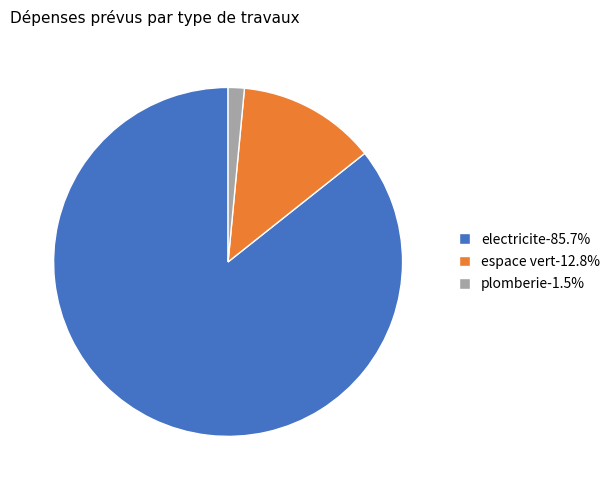

Which category has the smallest portion of the pie?

plomberie